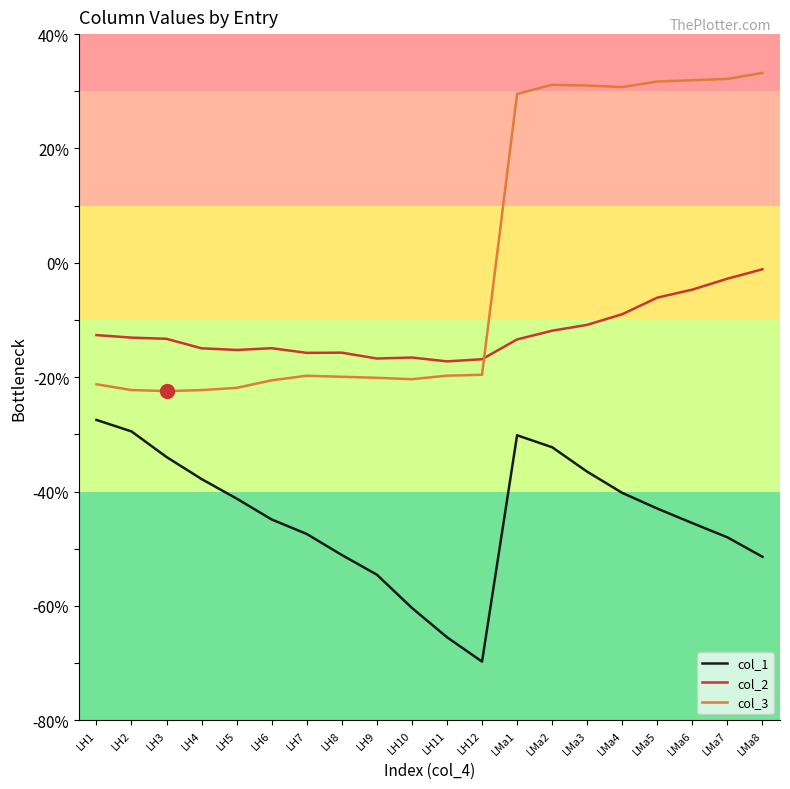

What is the difference between the col_3 values at LH12 and LH11?

0.2